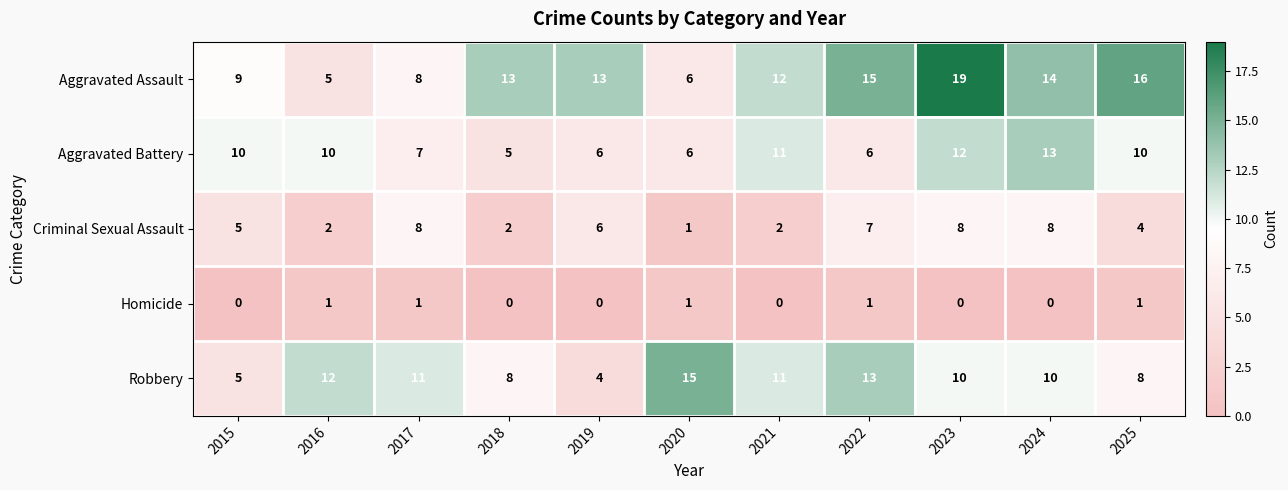

The value of Robbery at 2022 is 8. True or false?

False